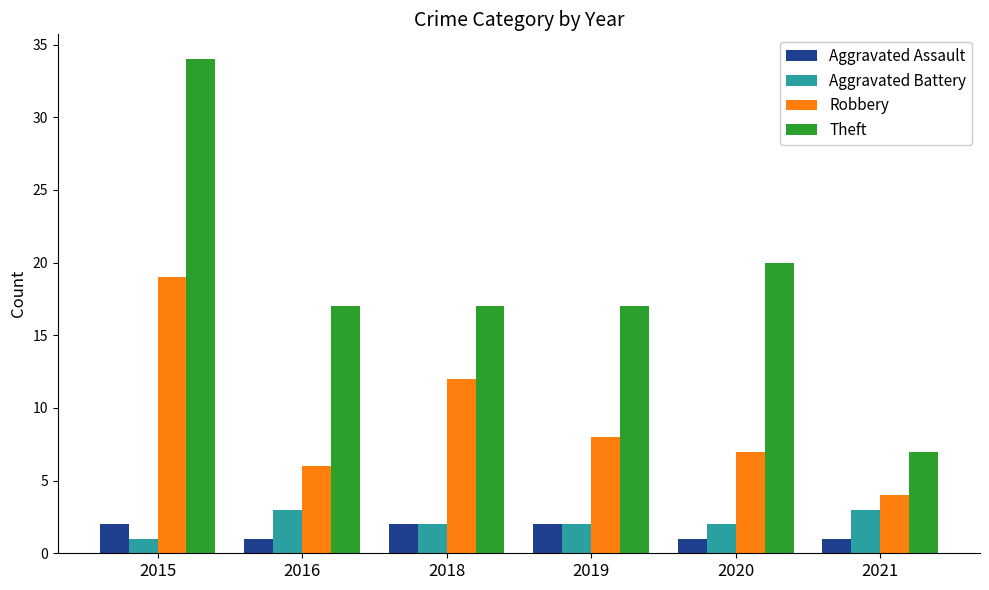

How many bars are there in total?

24